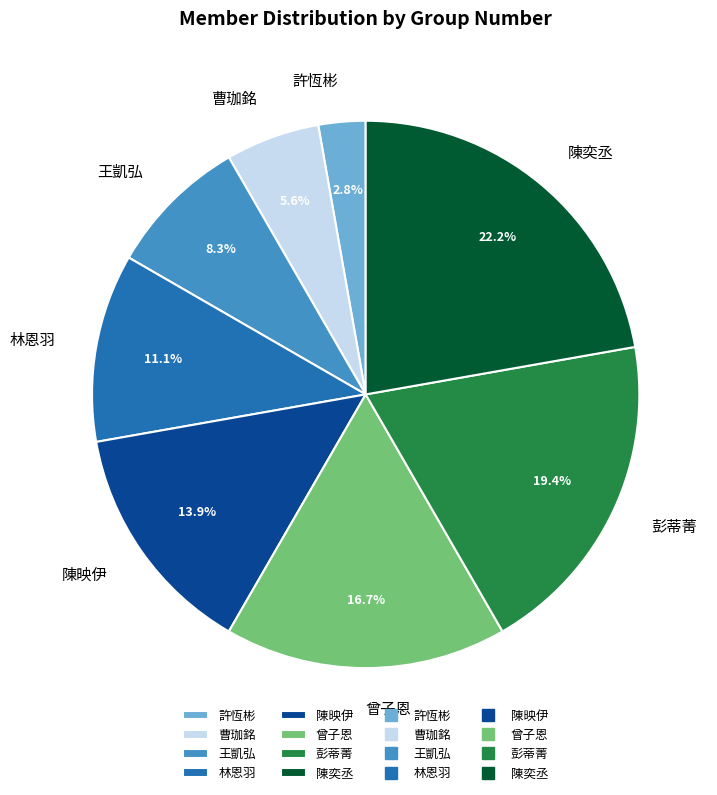

How many segments does this pie chart have?

8